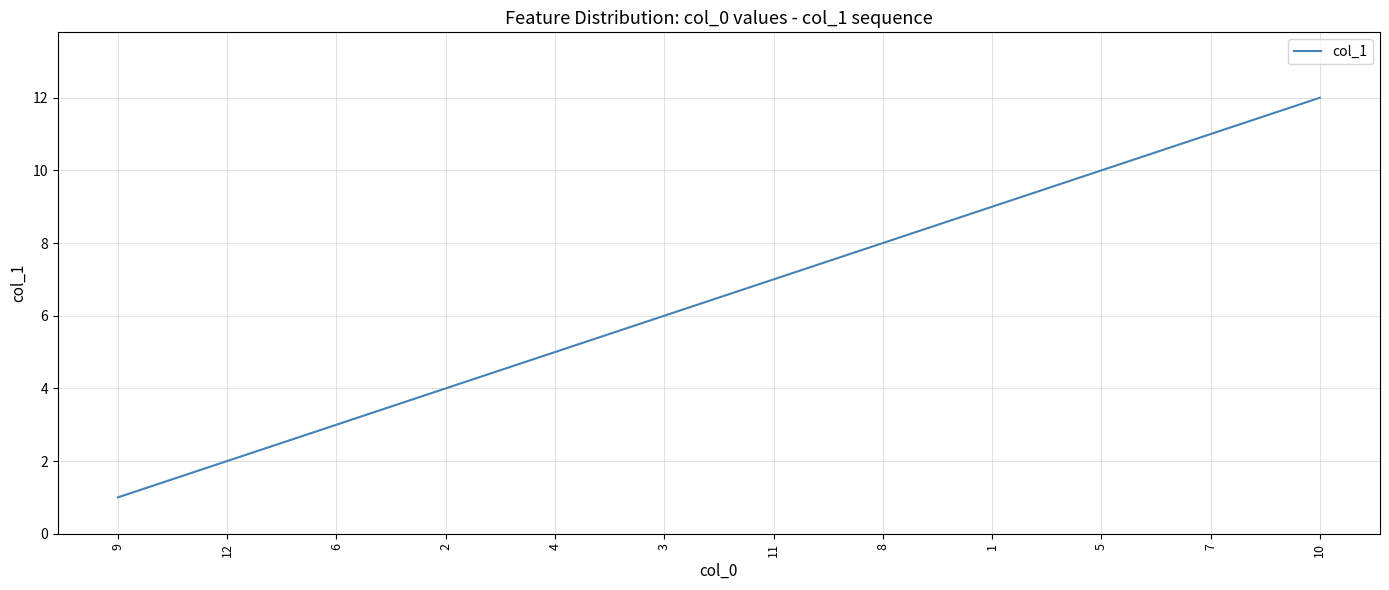

True or false: the data shows 8 at 7.

False